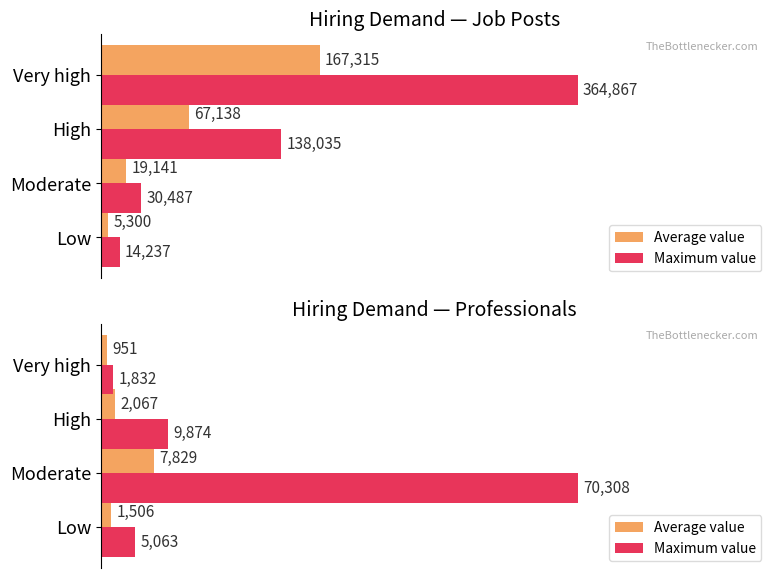

What is the difference between the maximum and second lowest values in the Maximum value series?

65245